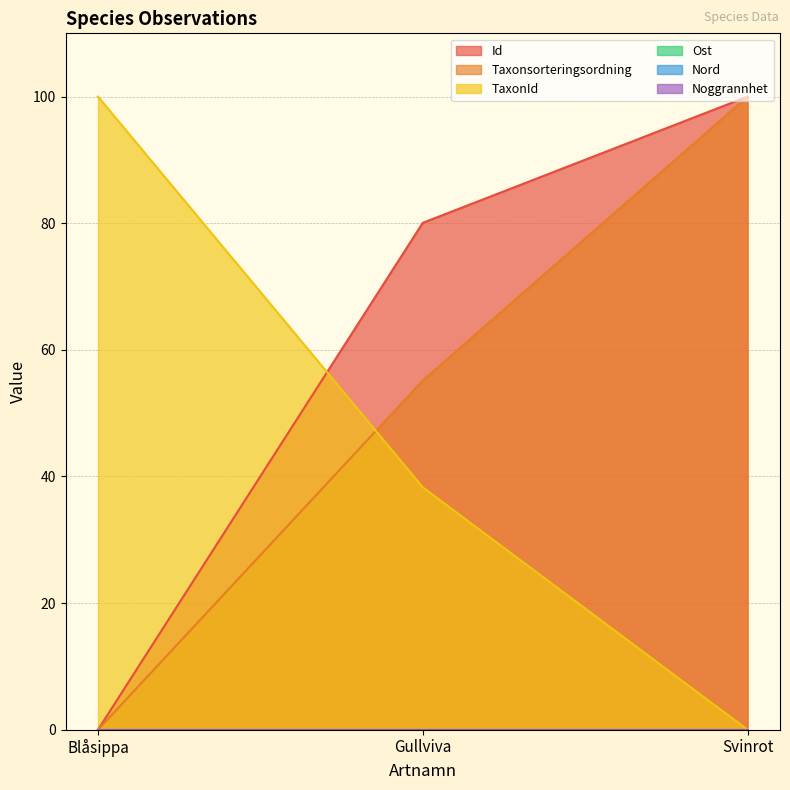

What is the label of the 2nd point from the right?

Gullviva